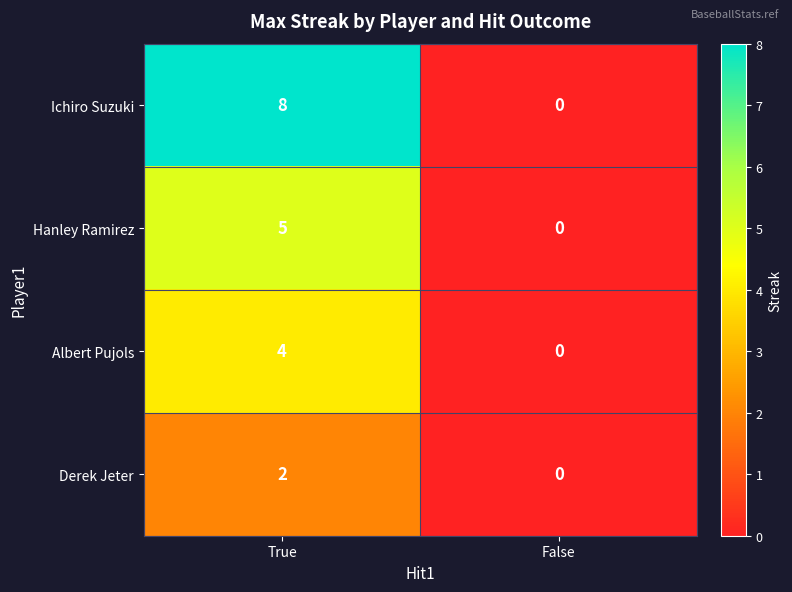

What is the sum of the Albert Pujols values at False and True?

4